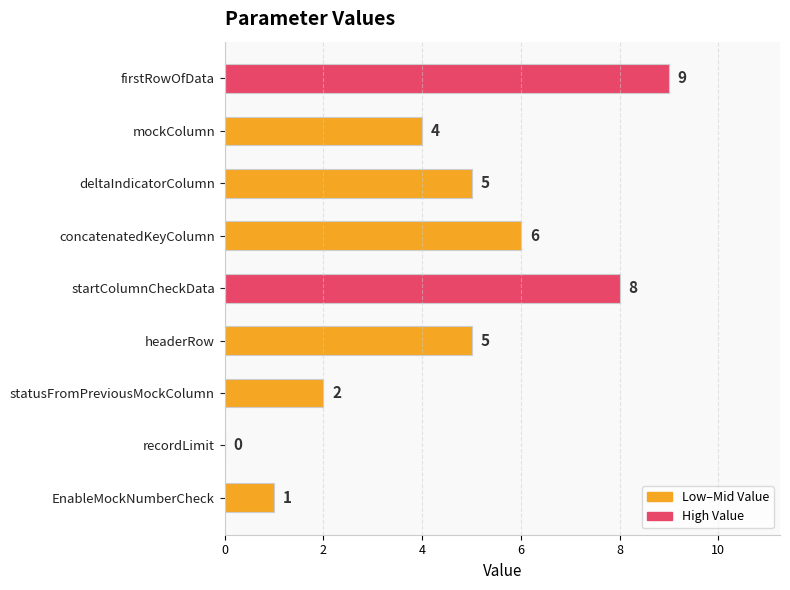

Count the number of data series in this chart.

1